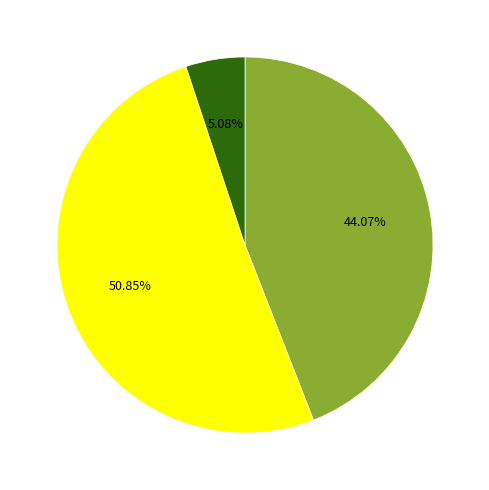

Does any single category account for the majority?

Yes